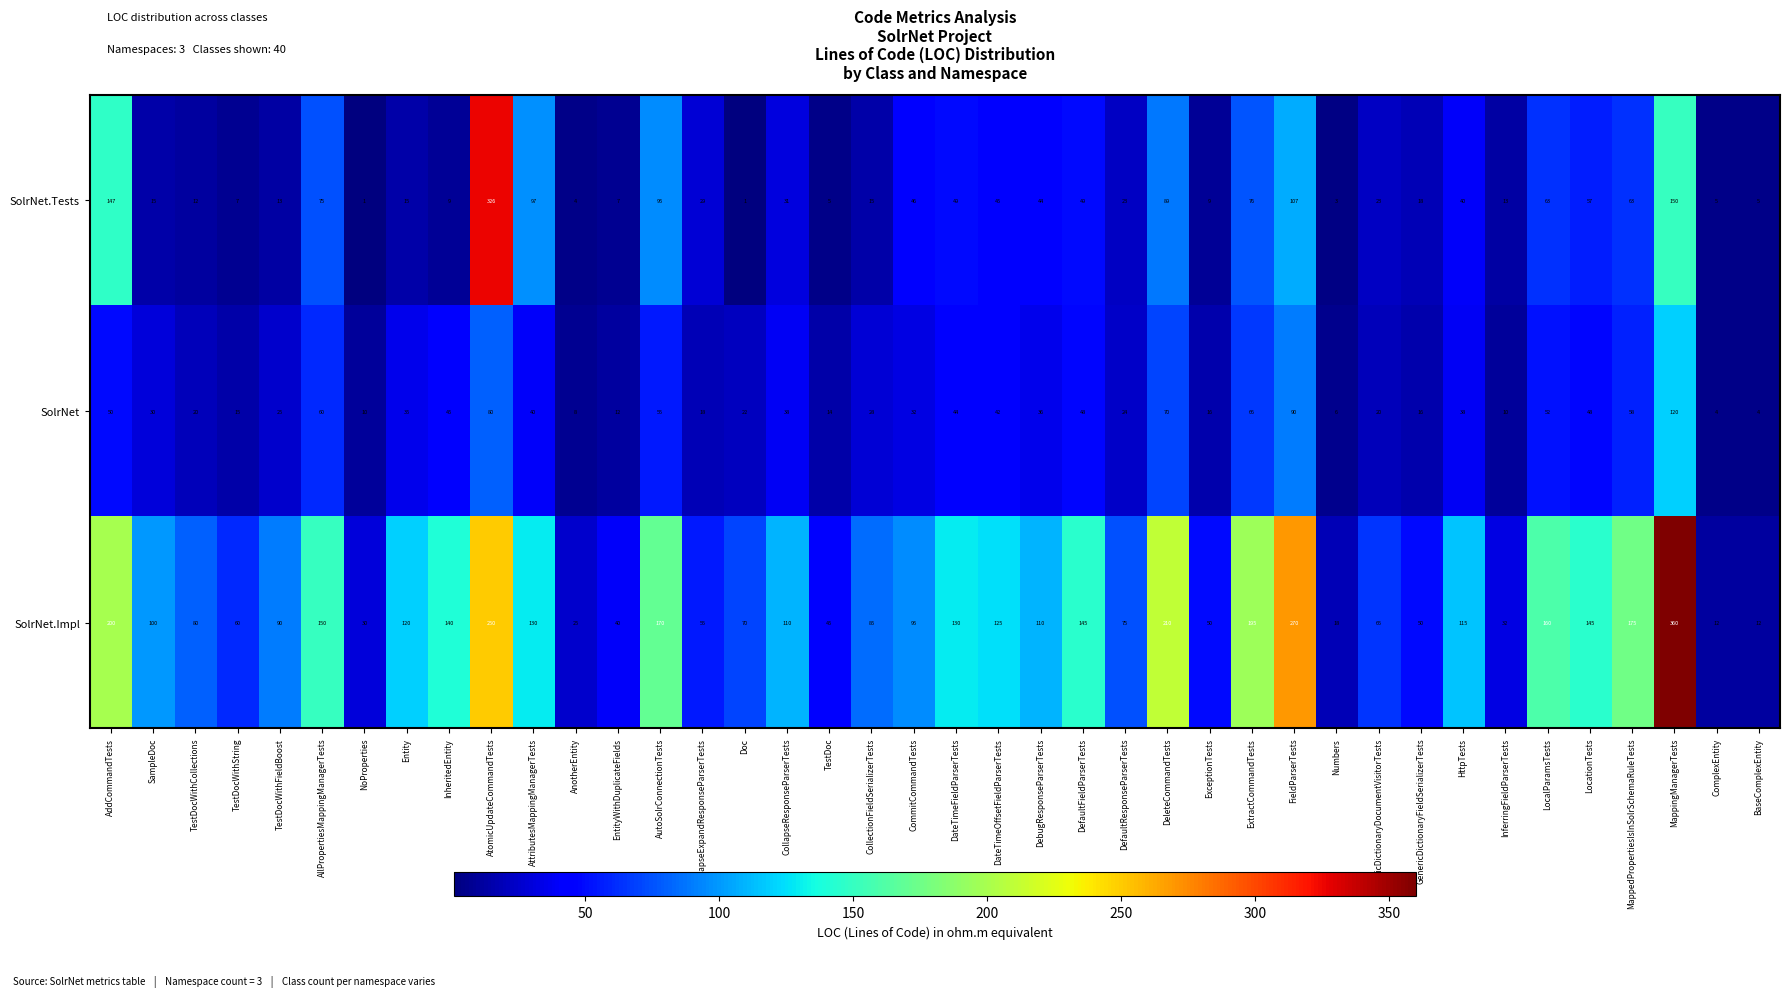

What is the sum of the SolrNet values at DateTimeOffsetFieldParserTests and GenericDictionaryDocumentVisitorTests?

62